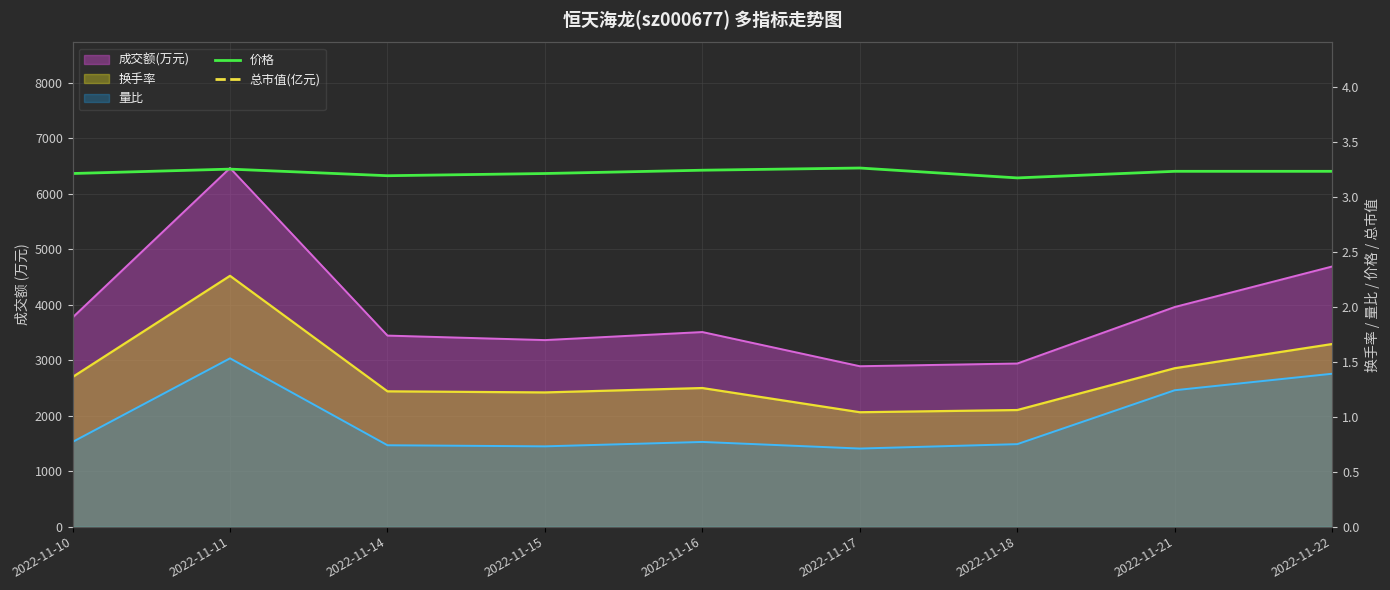

True or false: 价格 has a value of 2.1 at 2022-11-11.

False